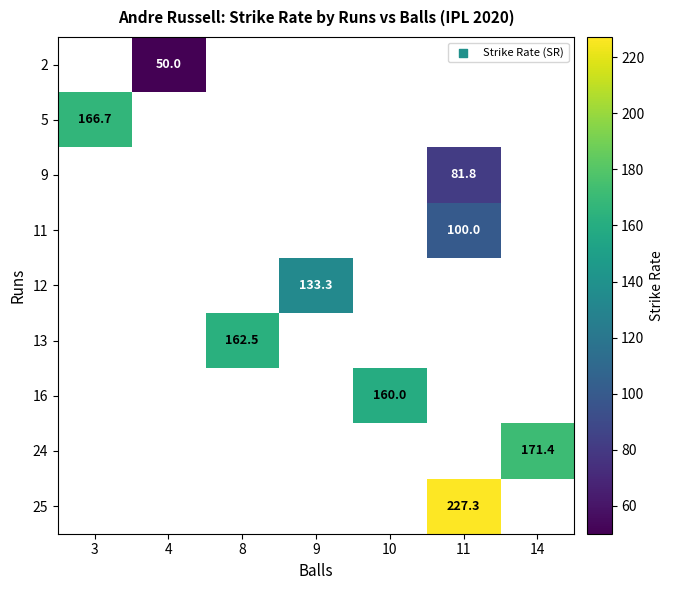

Is it true that 16 equals 220.4 at 10?

False